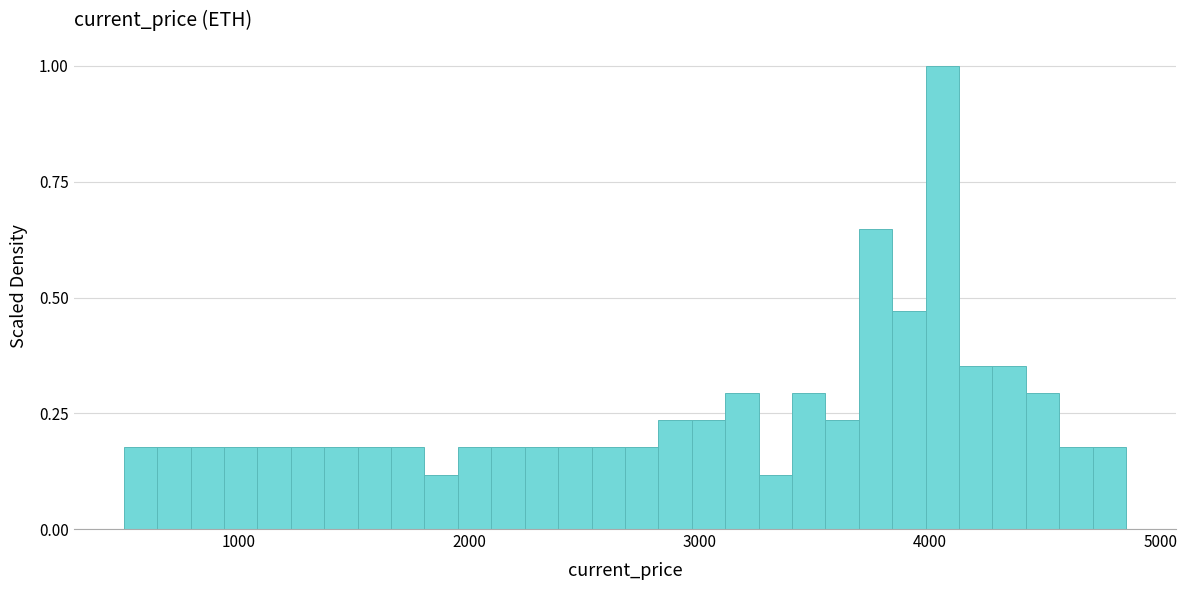

Around what value on the x-axis is the tallest bar? Give the approximate position of its centre, as read against the axis.

4100